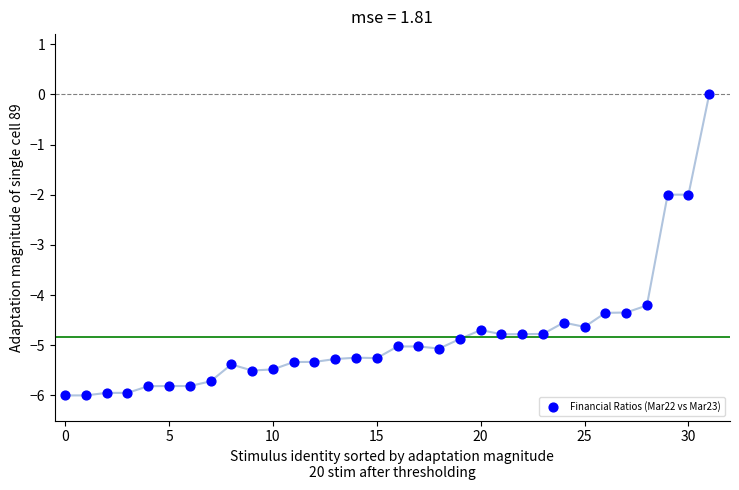

What is the range of Y values (max minus min)?

6.0